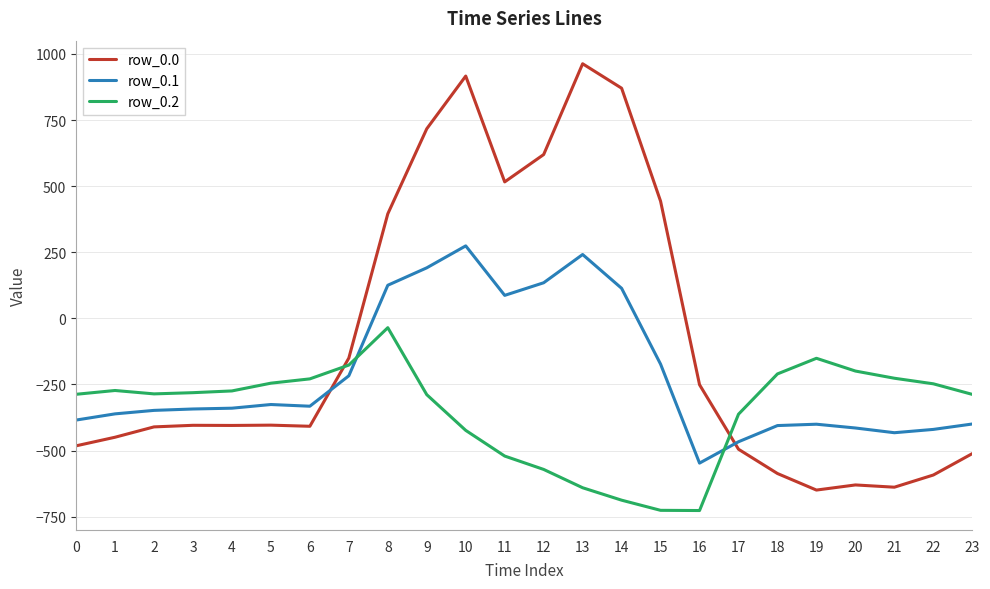

What is the total value across all series at 23?

-1198.2